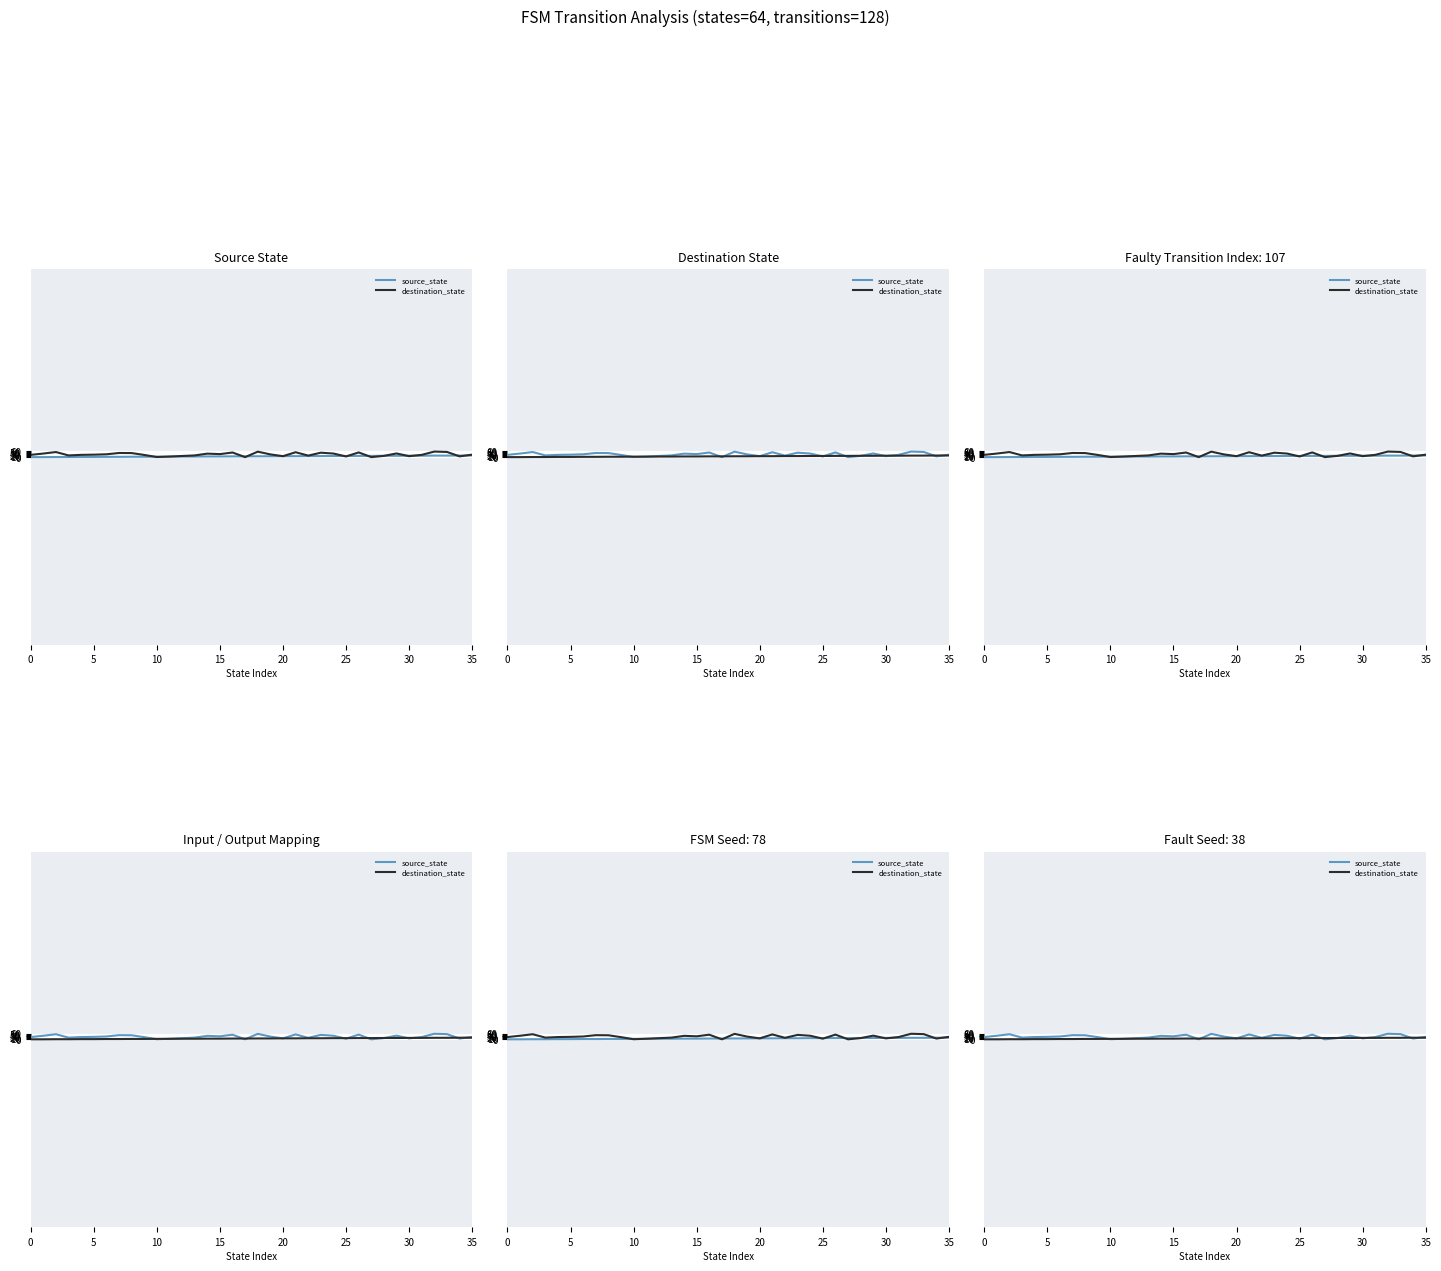

What is the difference between the destination_state values at 20 and 8?

2